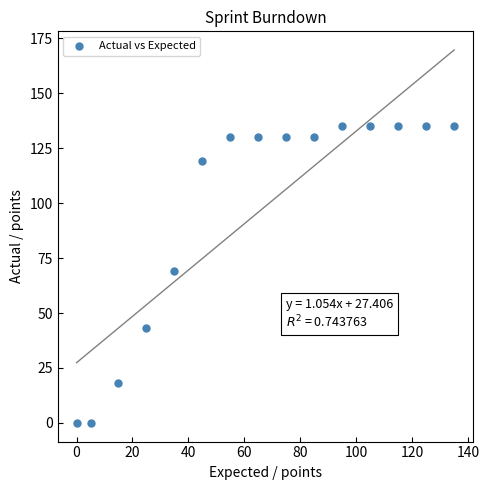

What is the range of X values (max minus min)?

135